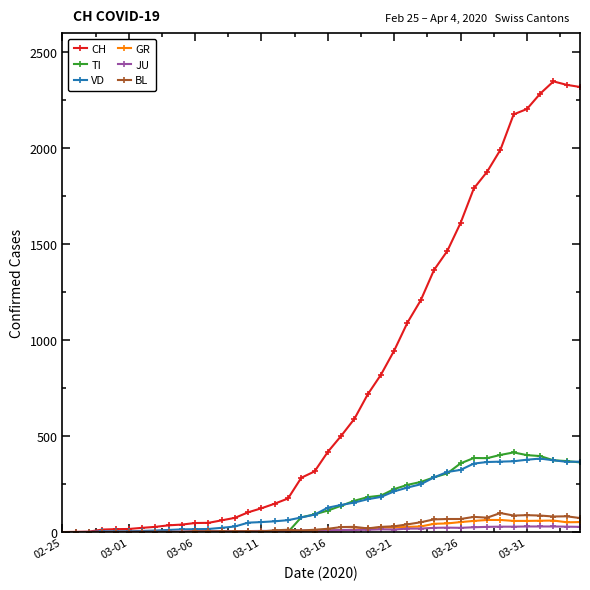

At how many categories does at least one series exceed 642?

17